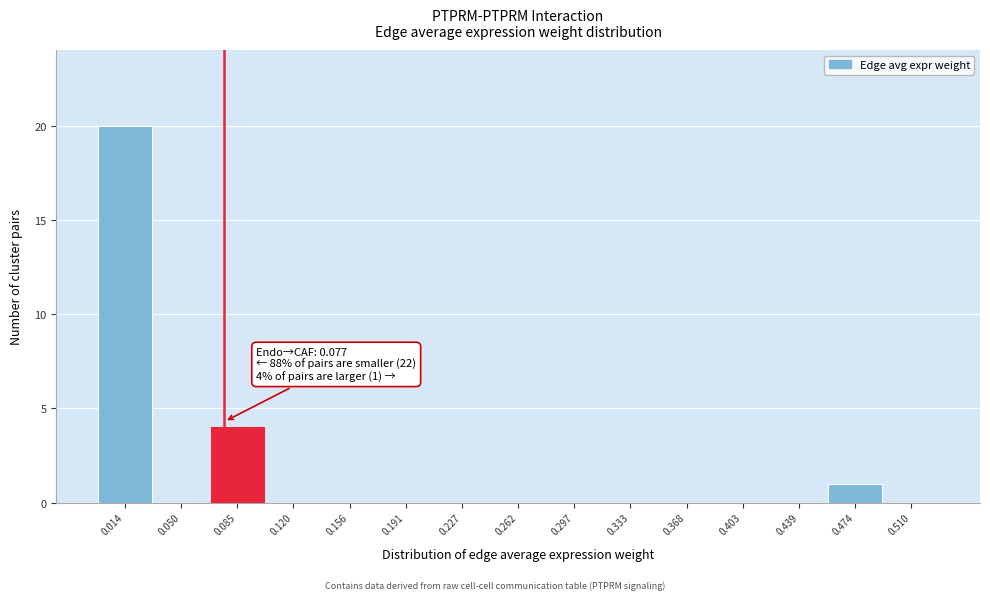

Over which range of the x-axis is the bar tallest?

-0.005 to 0.030